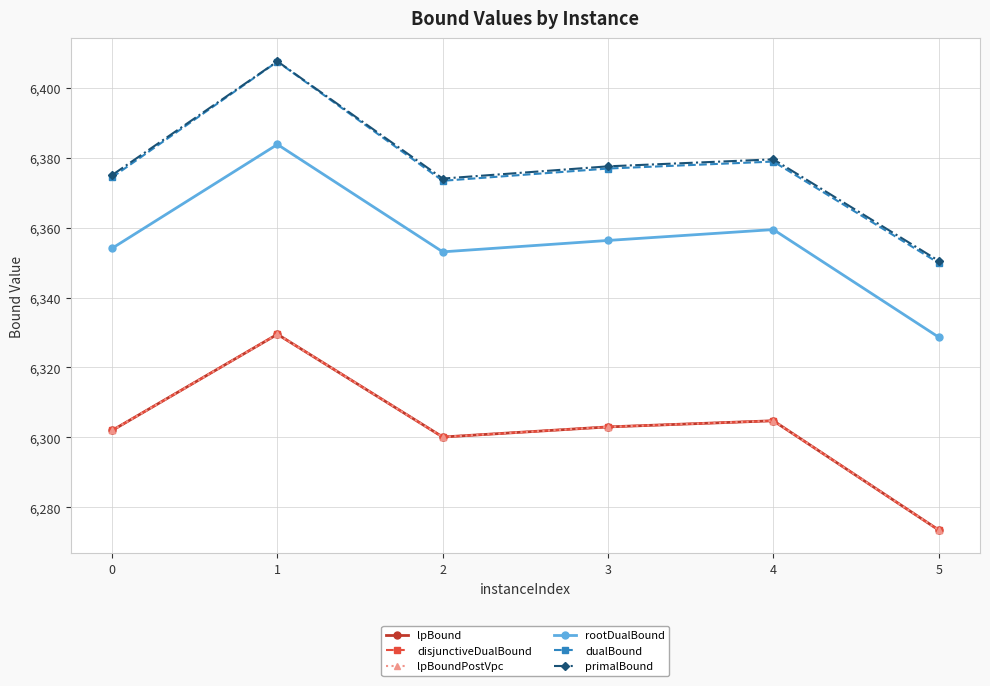

At which label does lpBoundPostVpc reach its peak?

1